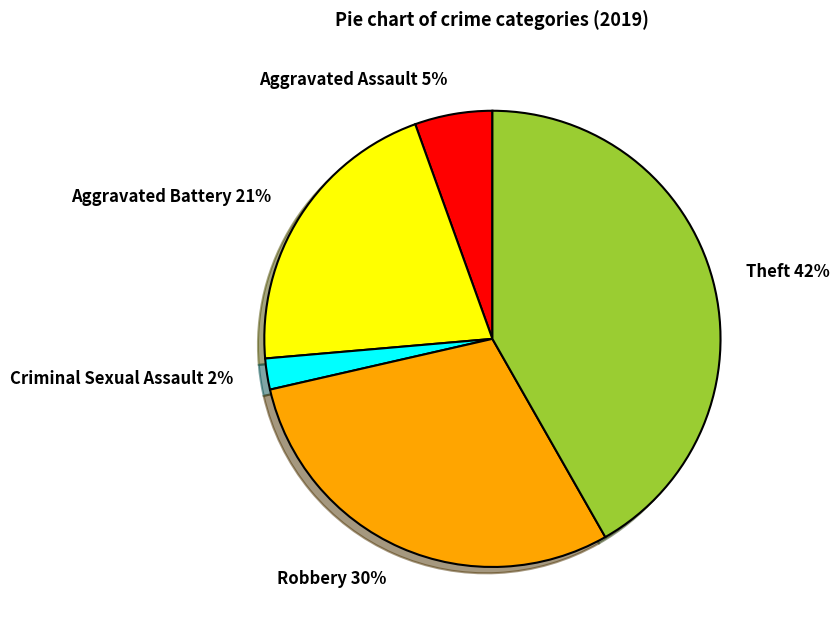

Rank the categories by value from lowest to highest.

Criminal Sexual Assault 2%, Aggravated Assault 5%, Aggravated Battery 21%, Robbery 30%, Theft 42%